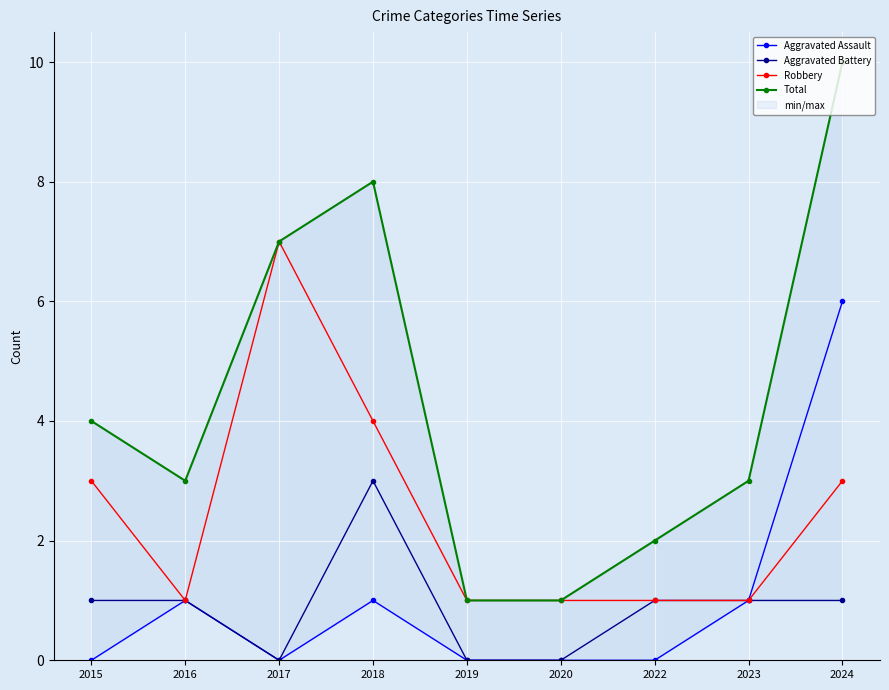

True or false: Robbery and Aggravated Assault cross at least once.

False